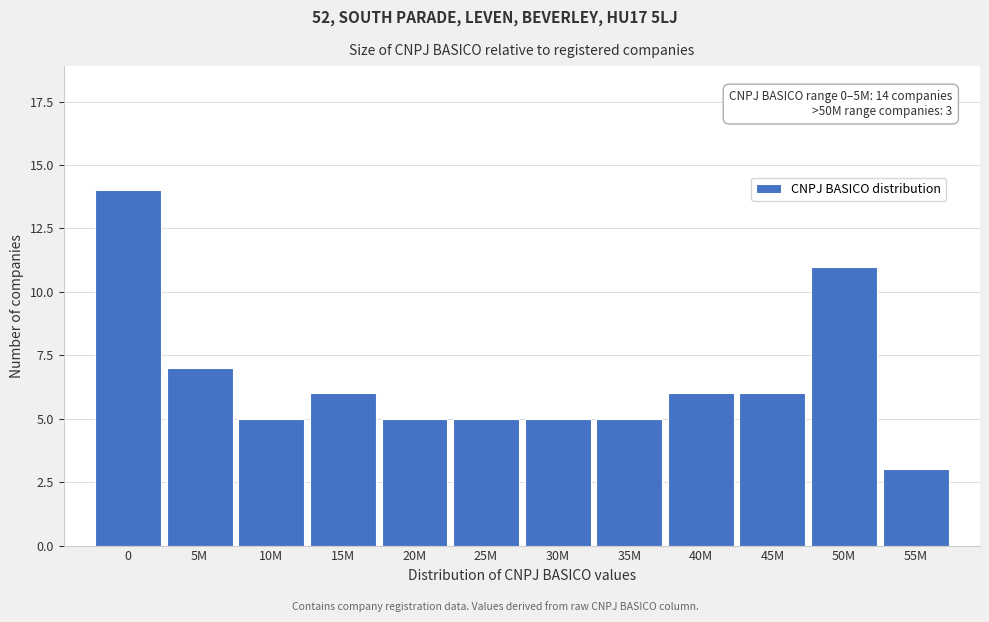

Reading left to right, extract all data points from this chart.

14	7	5	6	5	5	5	5	6	6	11	3